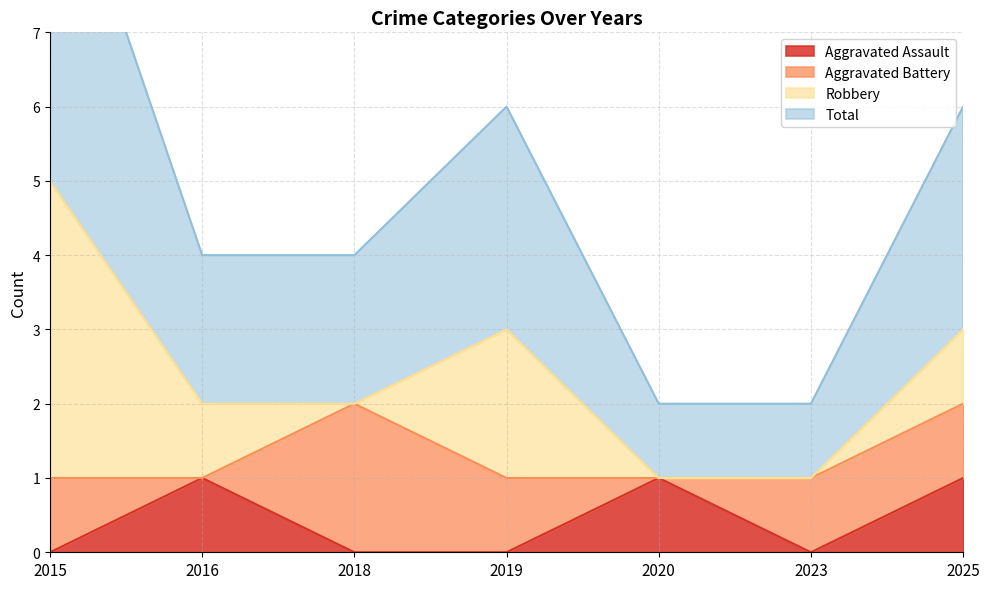

Is it true that Total equals 1 at 2023?

True